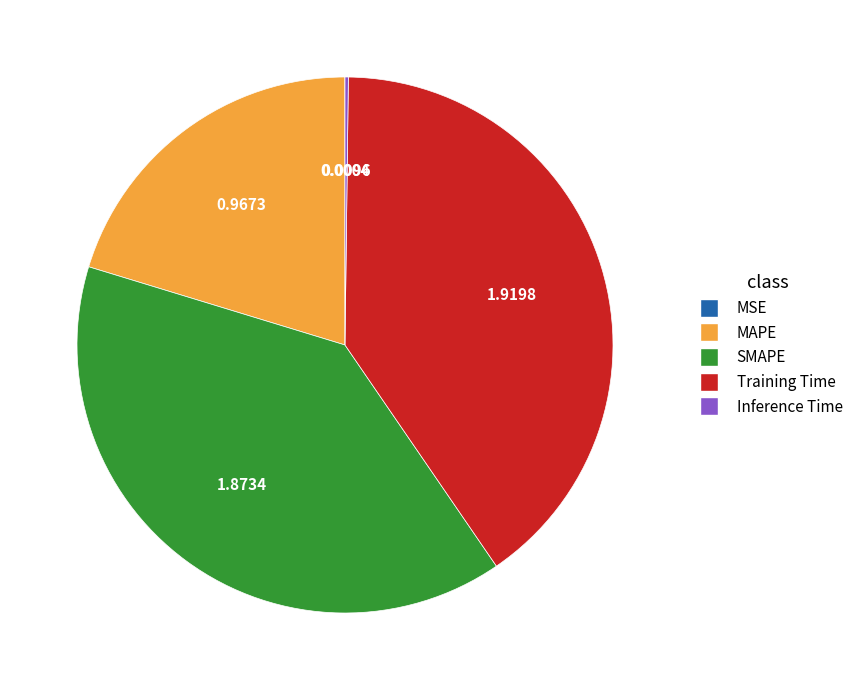

Which has a higher value, SMAPE or Training Time?

Training Time